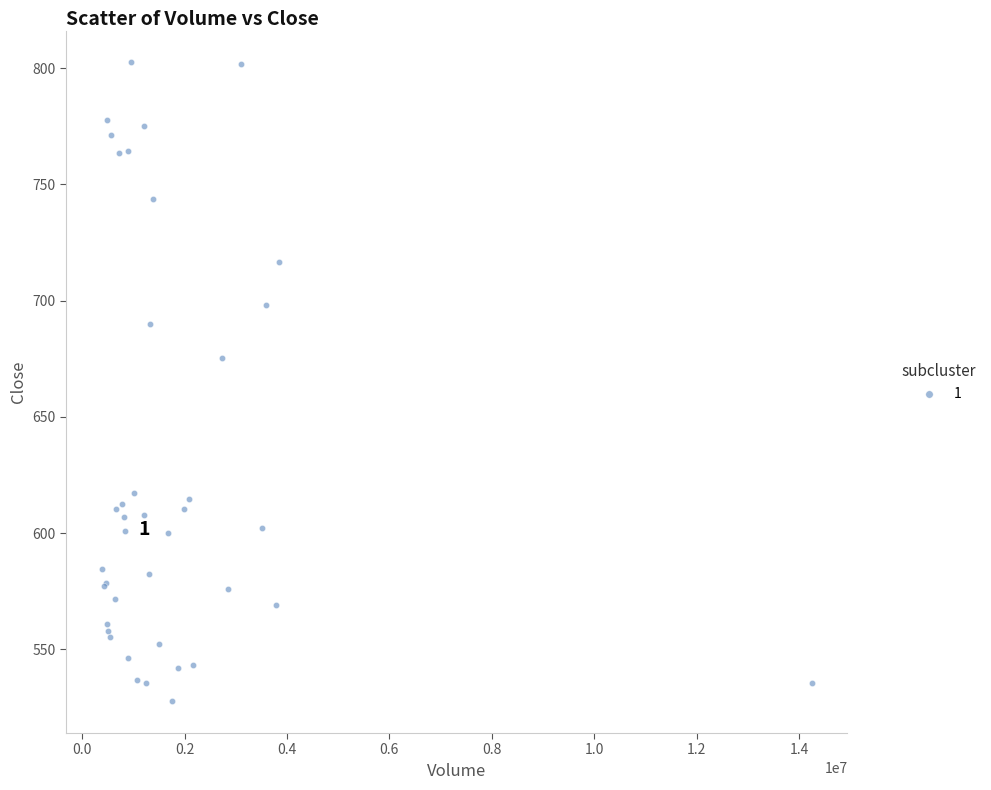

What Y value in the scatter plot is closest to 665?

675.2